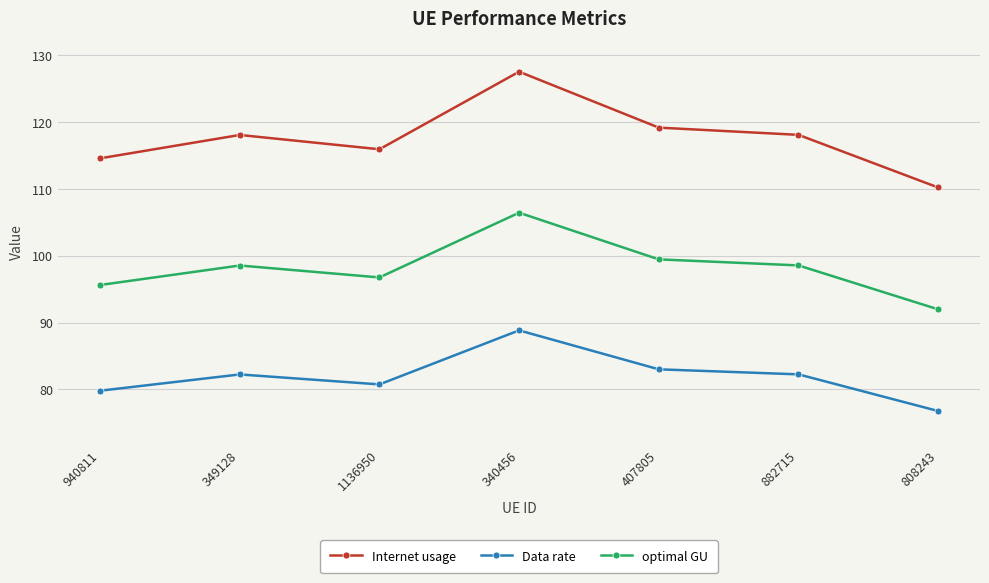

In Data rate, how many points are lower than both neighbors (excluding endpoints)?

1